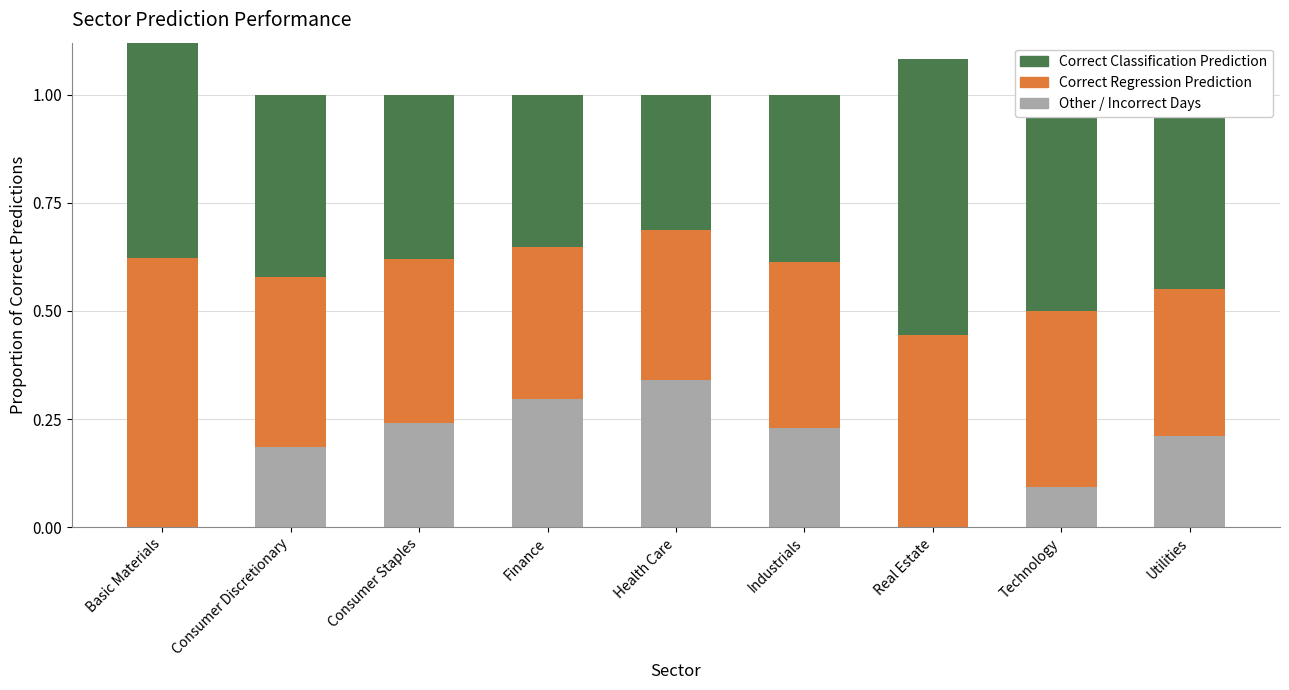

Is it true that Correct Classification Prediction equals 0.5 at Technology?

True